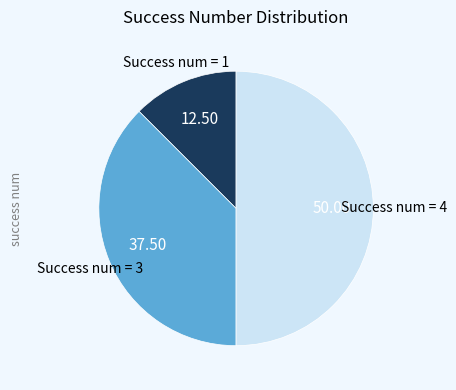

Which slice is the largest?

4